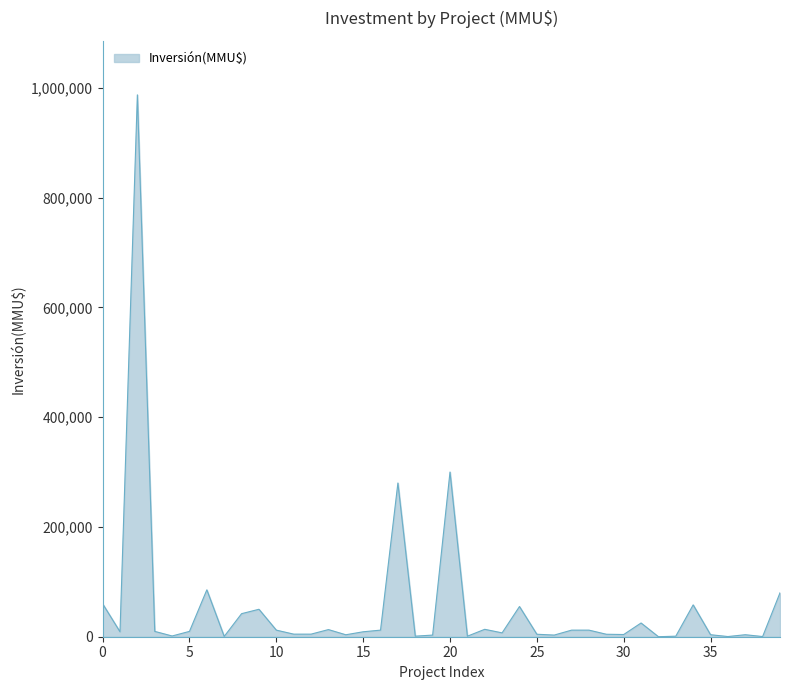

What is the greatest value displayed?

987000